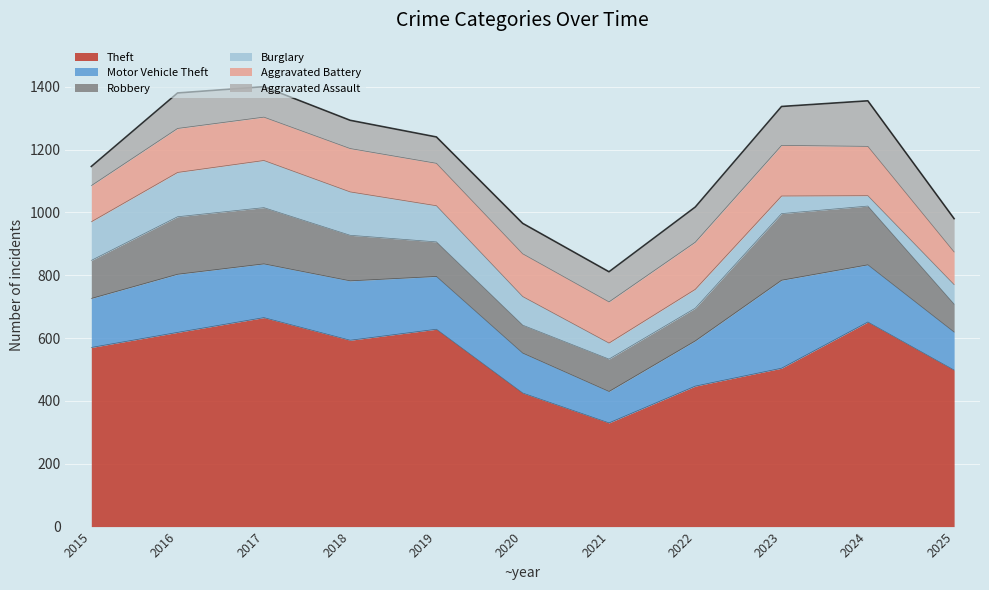

What is the minimum value for Burglary?

33